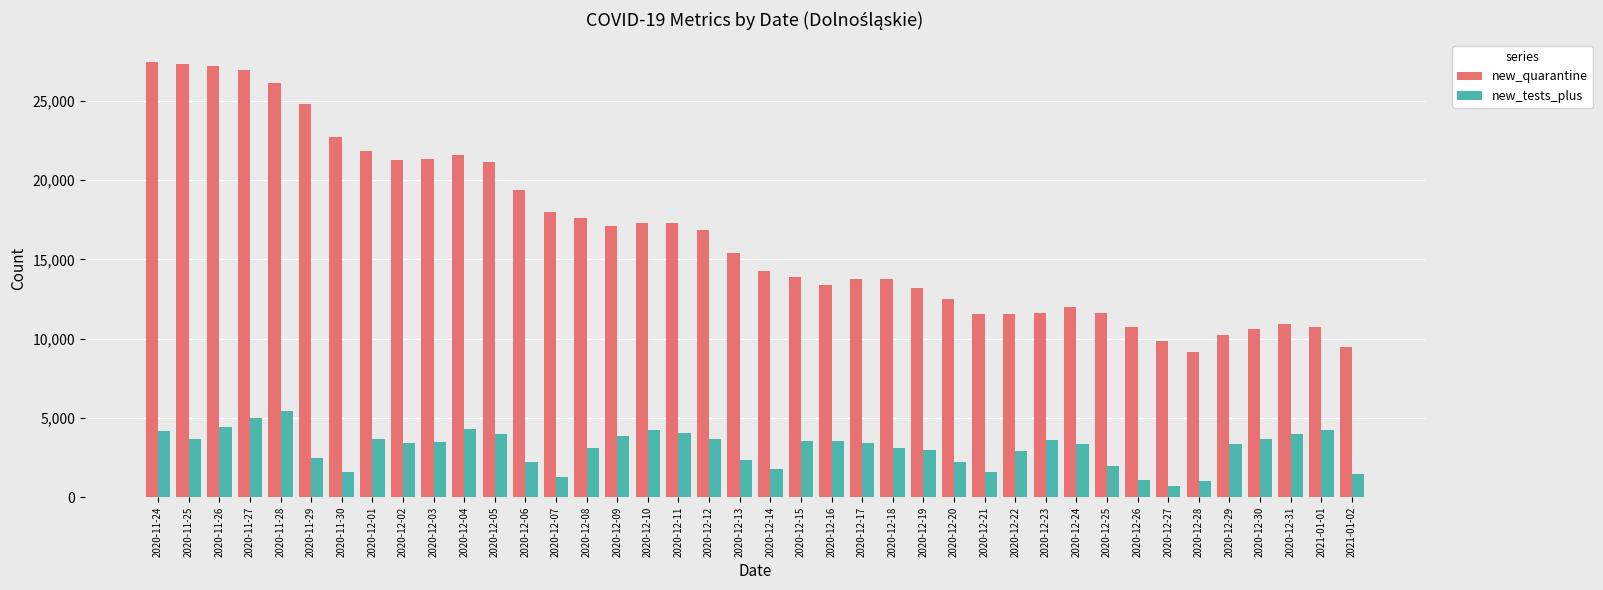

What is the label of the 1st bar from the left?

2020-11-24